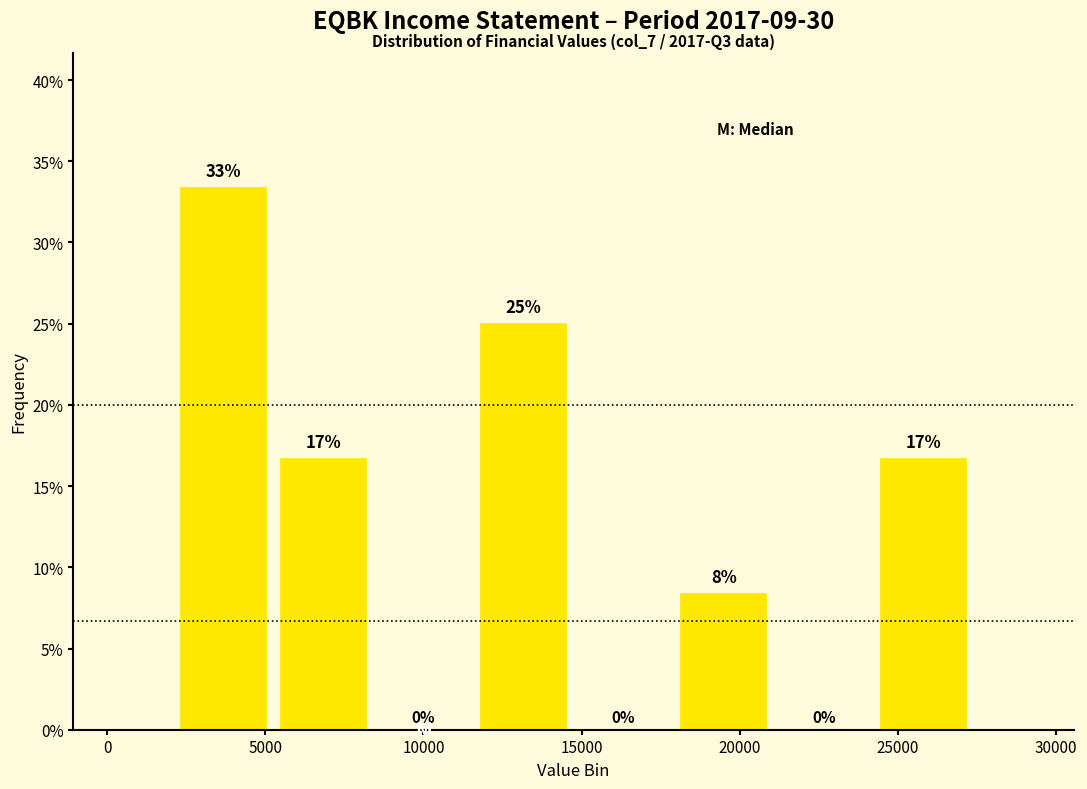

Over which range of the x-axis is the bar tallest?

2000 to 5500